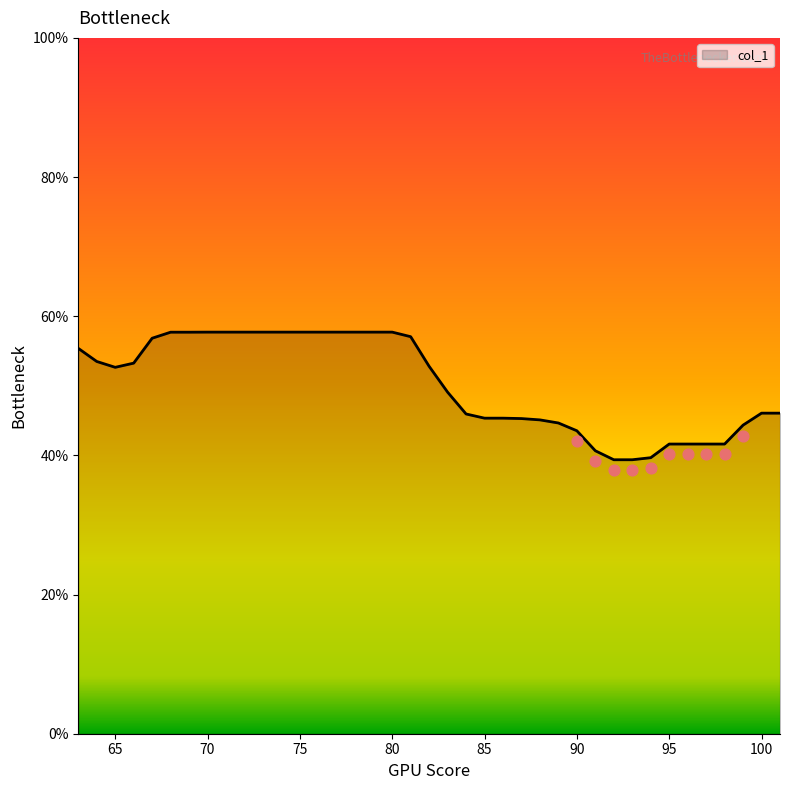

Which has a higher value, 75 or 83?

75